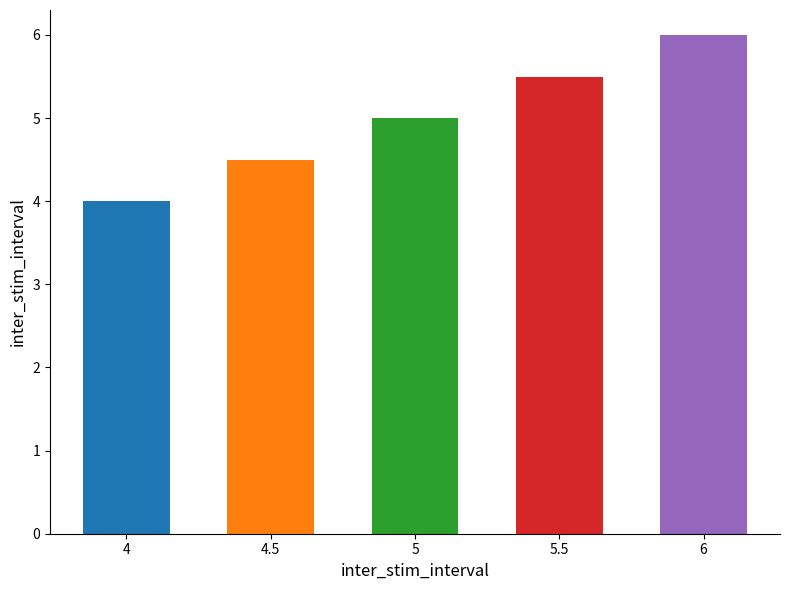

What is the average value?

5.0